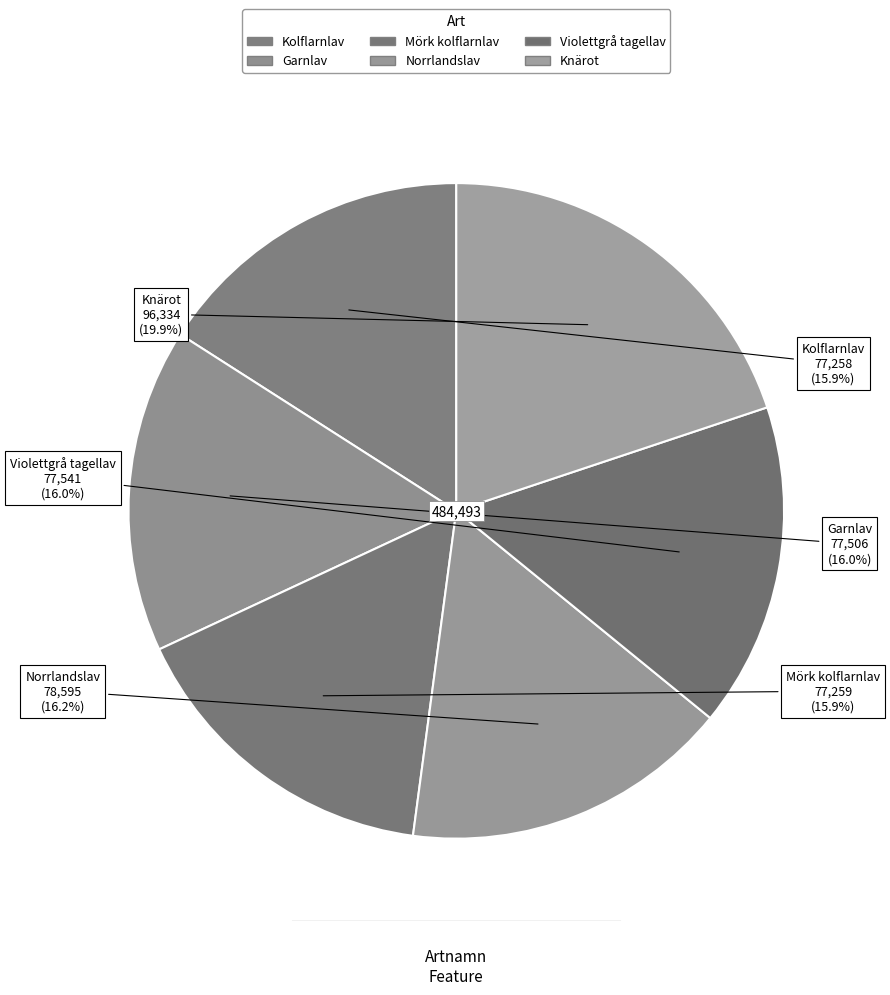

Does Violettgrå tagellav account for over 50% of the chart?

No